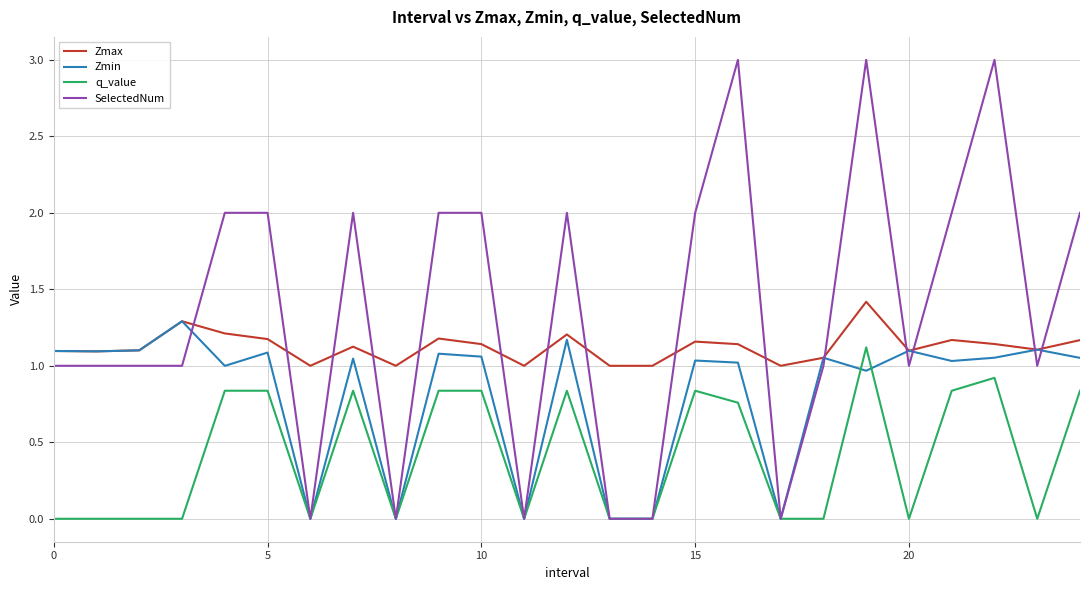

What is the greatest value displayed?

3.0